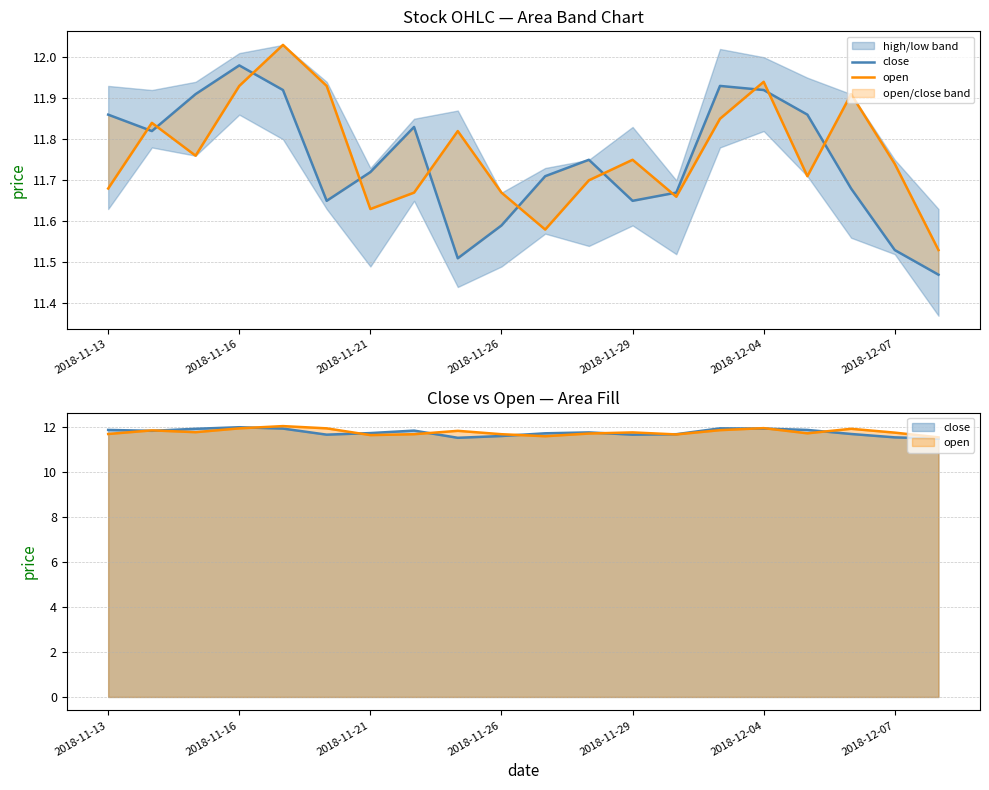

How many times do open and close cross each other?

11